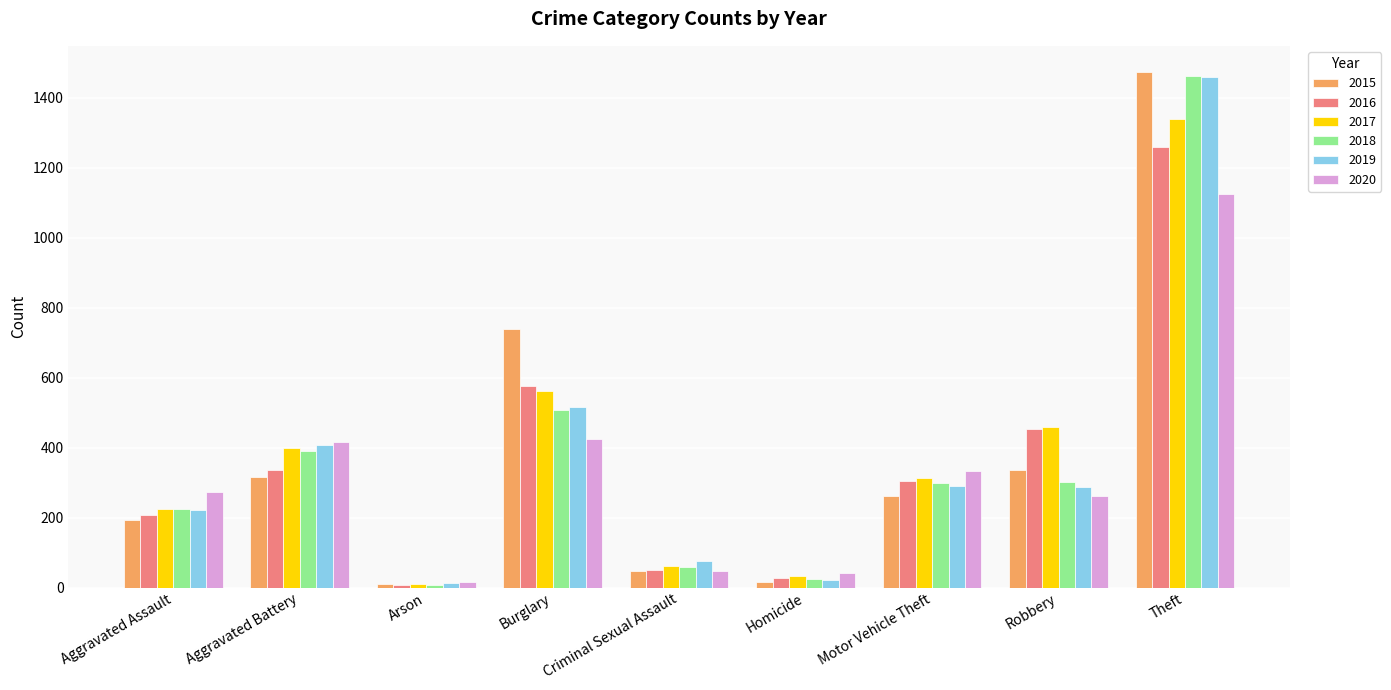

How many data points does each series have?

9